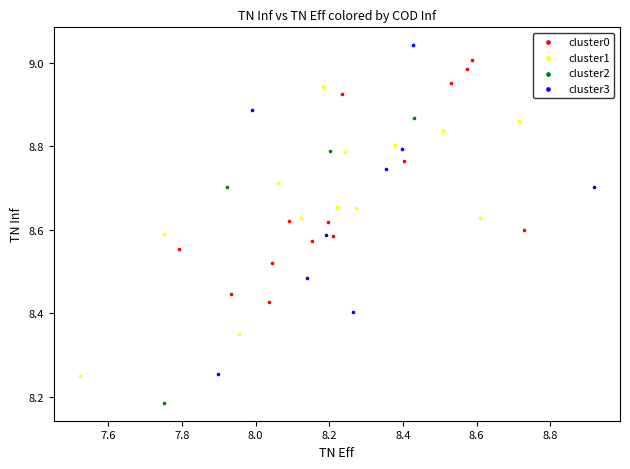

Which series contains the highest Y value?

cluster3